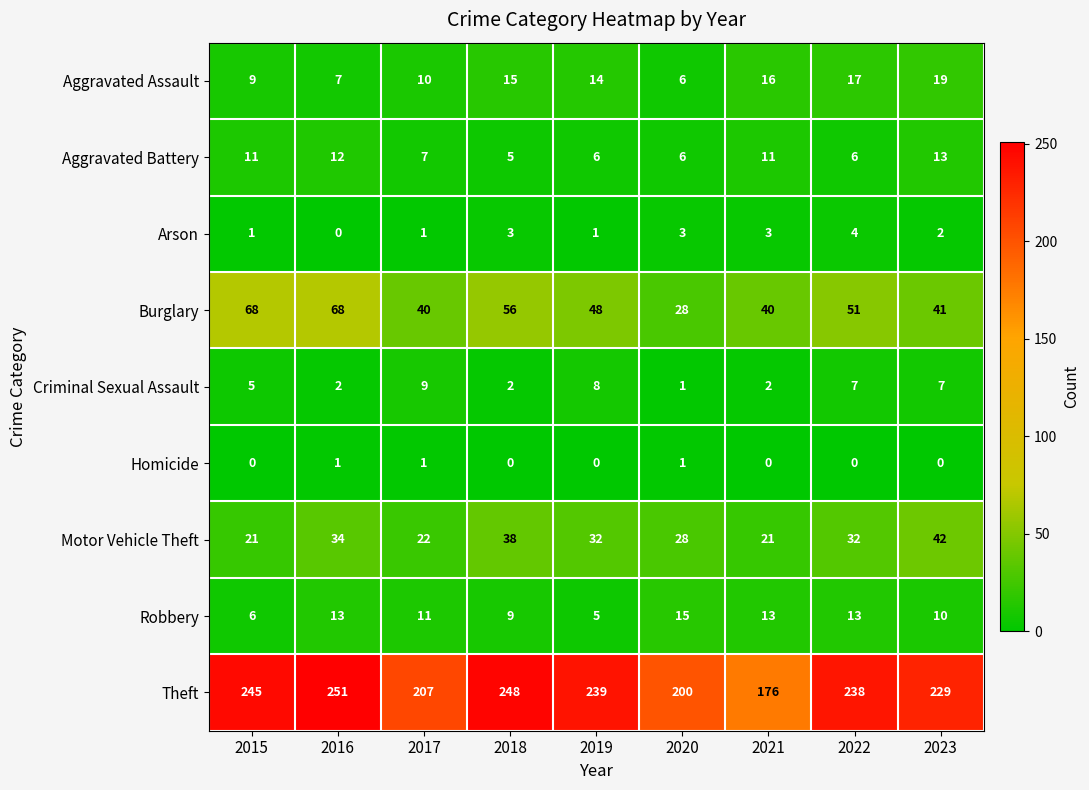

Which series changed the most between 2016 and 2020?

Theft